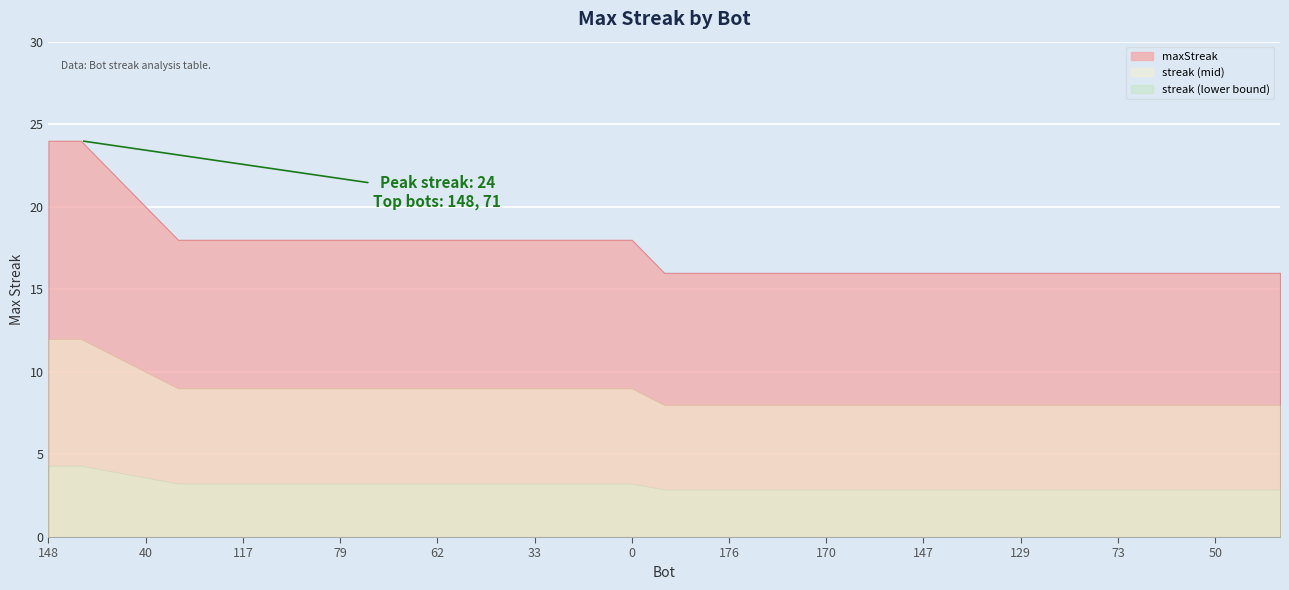

Rank the categories by value from highest to lowest.

148, 71, 166, 40, 179, 162, 117, 108, 102, 79, 77, 65, 62, 43, 41, 33, 23, 2, 0, 194, 182, 176, 174, 172, 170, 164, 155, 147, 143, 132, 129, 119, 115, 73, 61, 53, 50, 47, 35